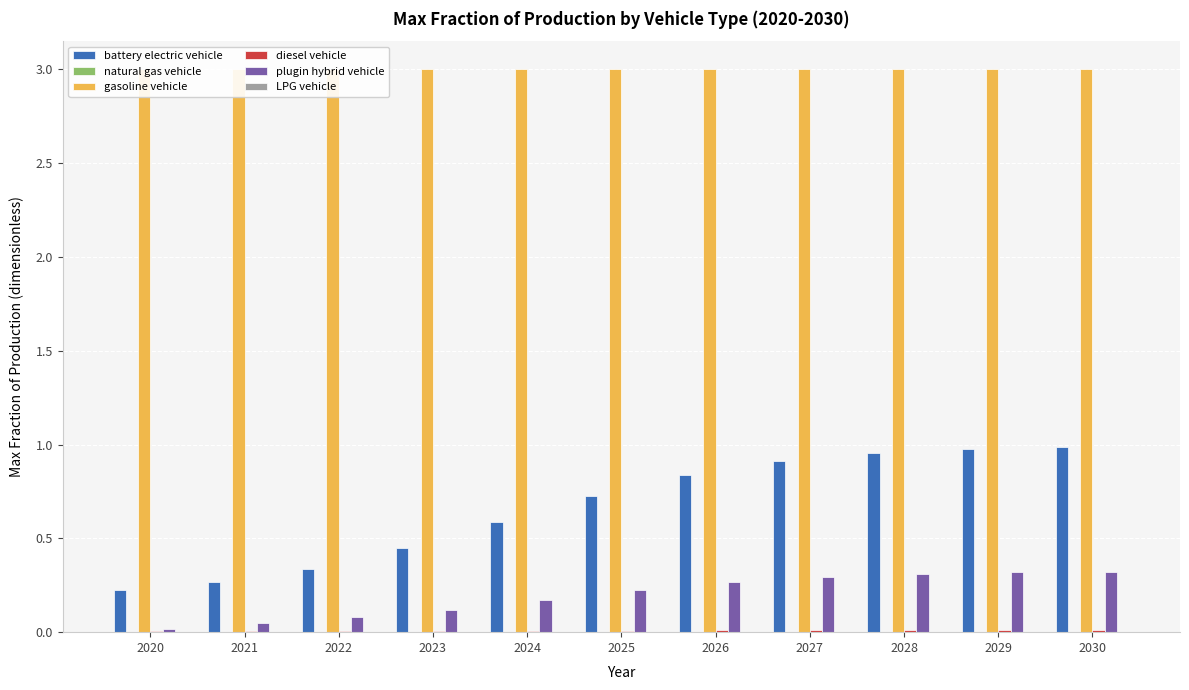

The diesel vehicle series shows 0.0 at 2025. True or false?

True